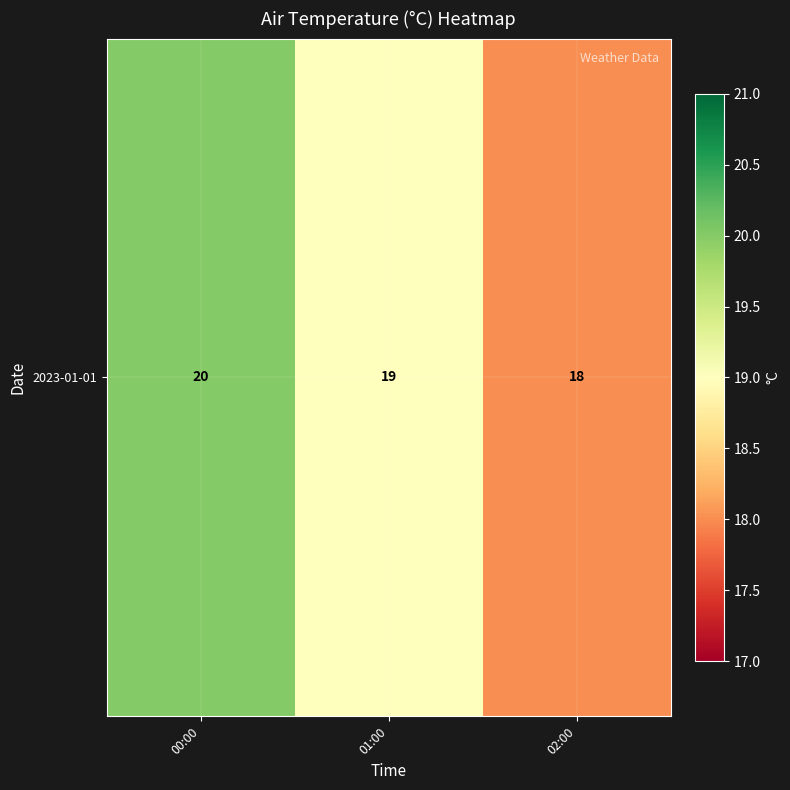

The value at 01:00 is 19. True or false?

True